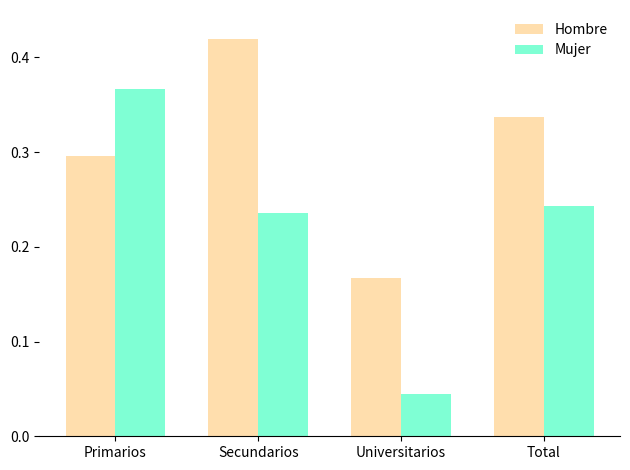

List the series in order of their overall mean, lowest first.

Mujer, Hombre